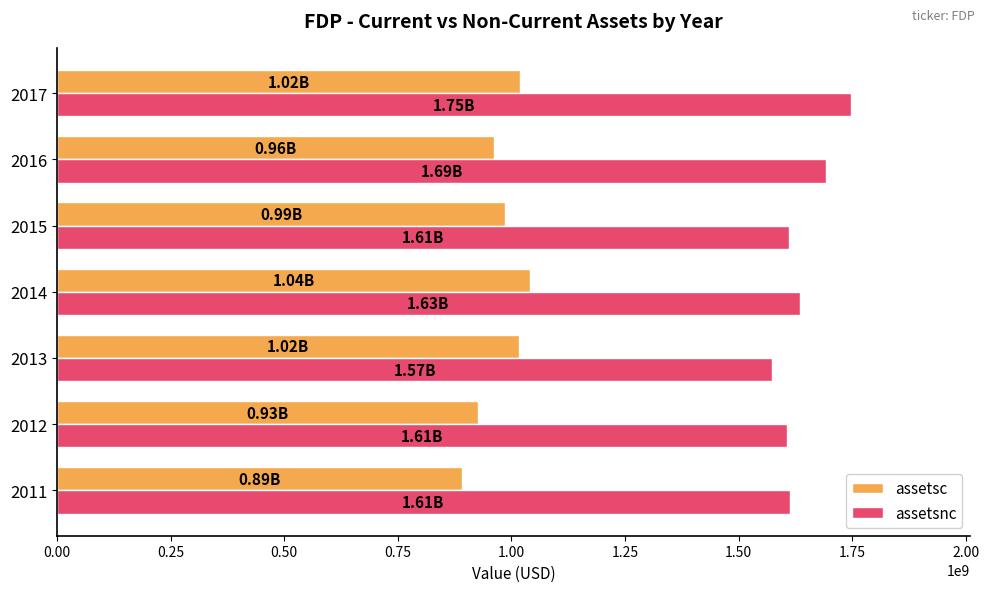

What is the difference between the highest and lowest values at 2016?

731100000